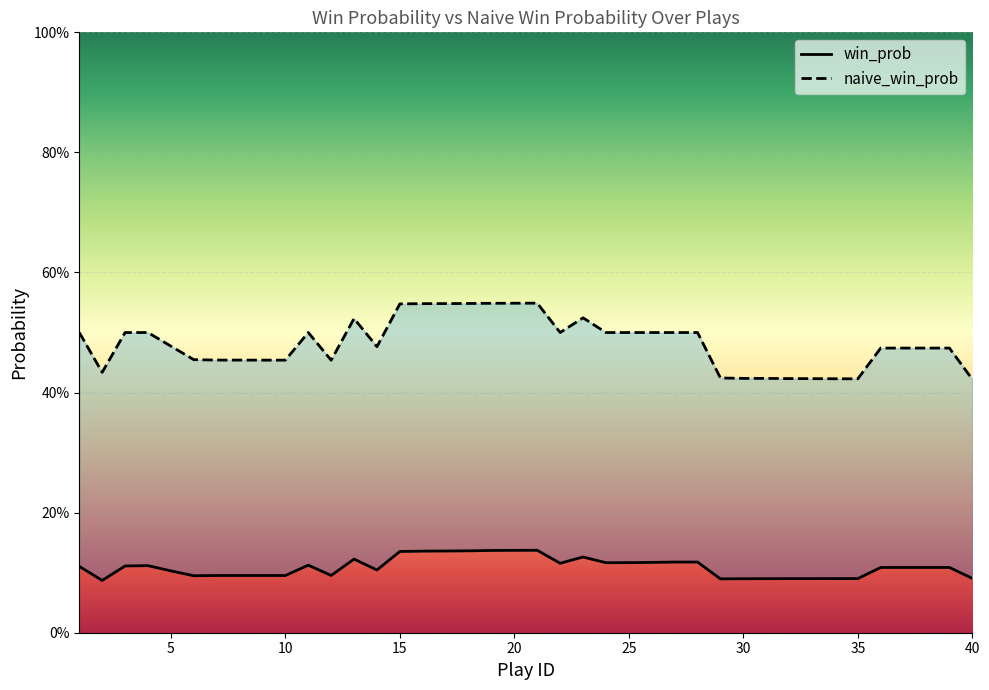

Is the value of win_prob at 29 greater than the value of naive_win_prob at 13?

No